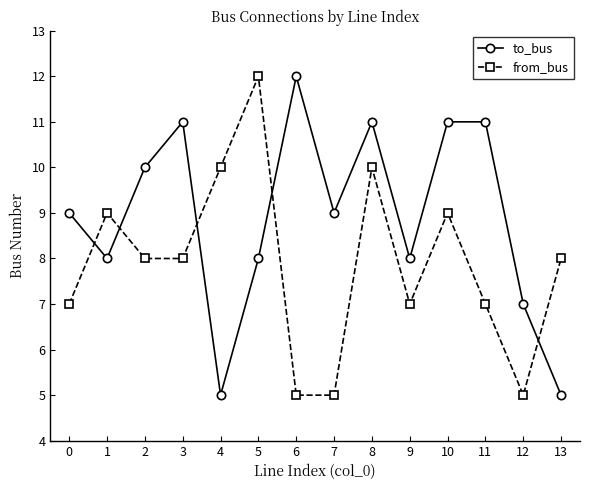

Read the to_bus value at 4.

5